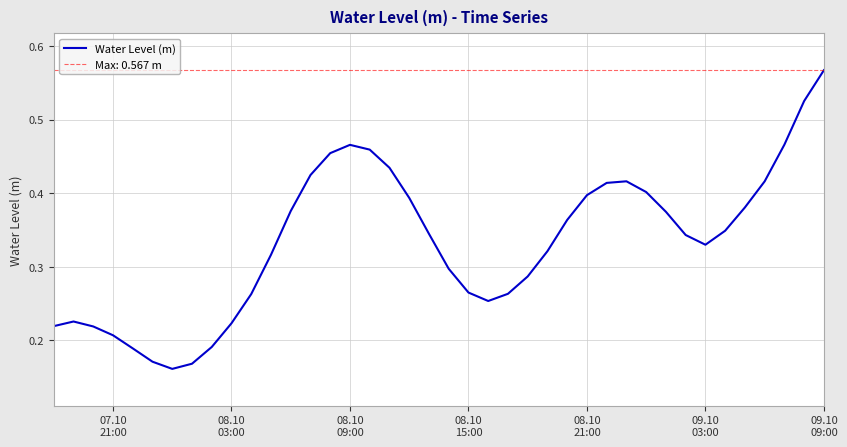

What is the difference between the second highest and second lowest values?

0.4